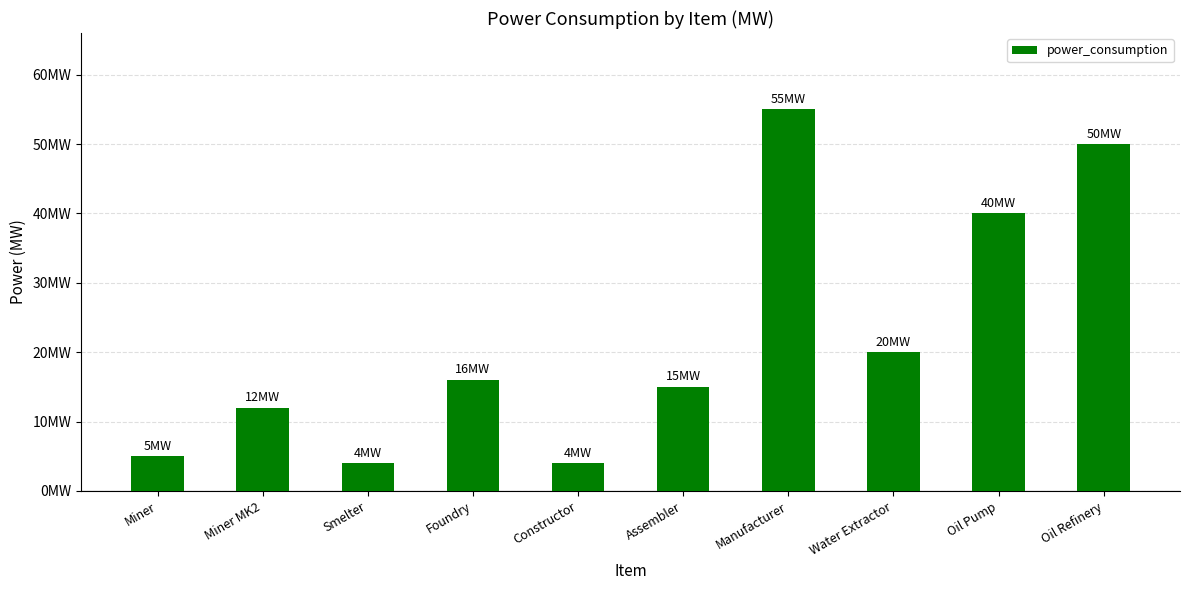

Is it true that the value at Water Extractor is 34?

False